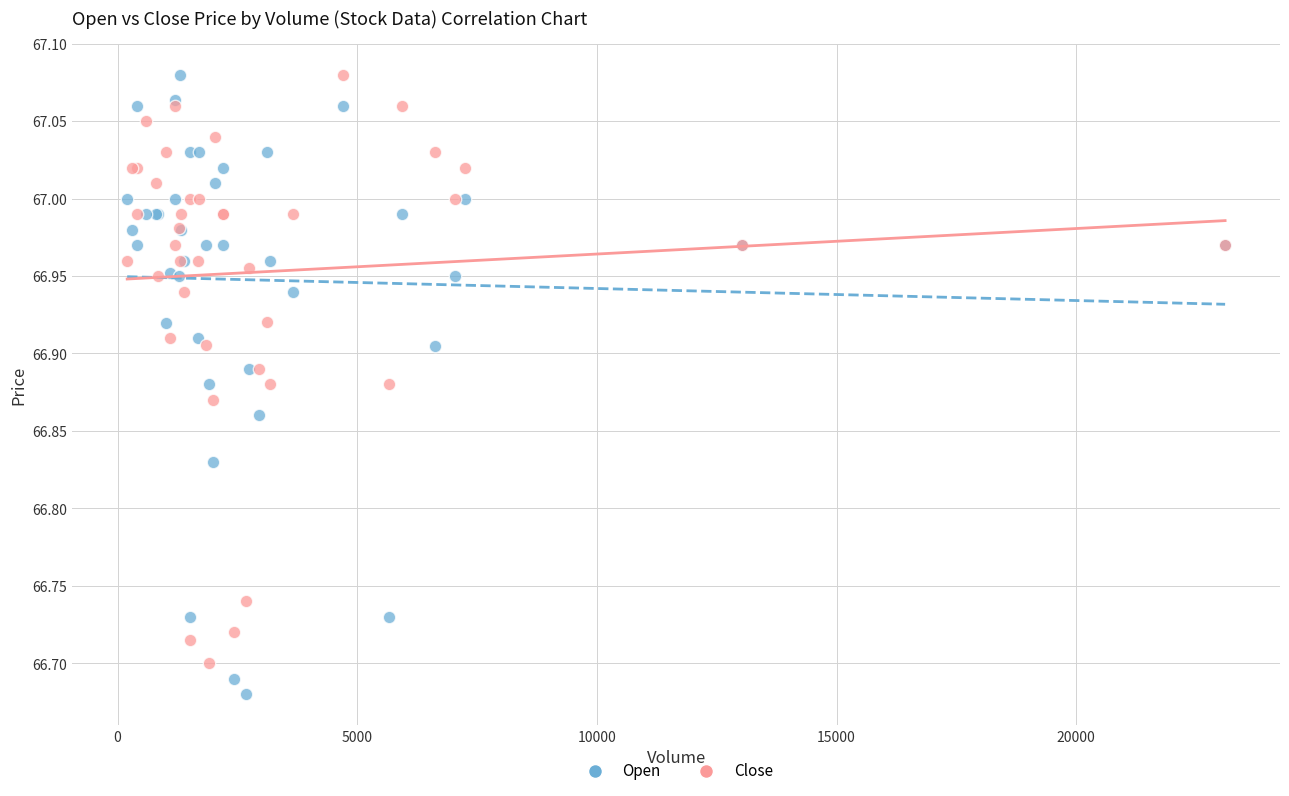

Which series contains the lowest Y value?

Open